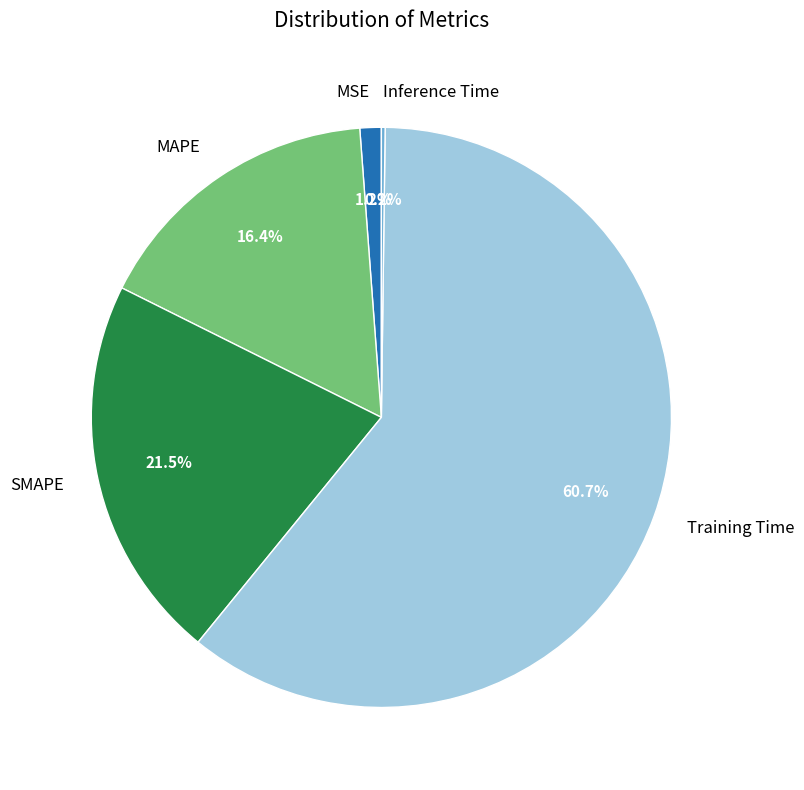

What is the total percentage of SMAPE and MAPE?

37.9%